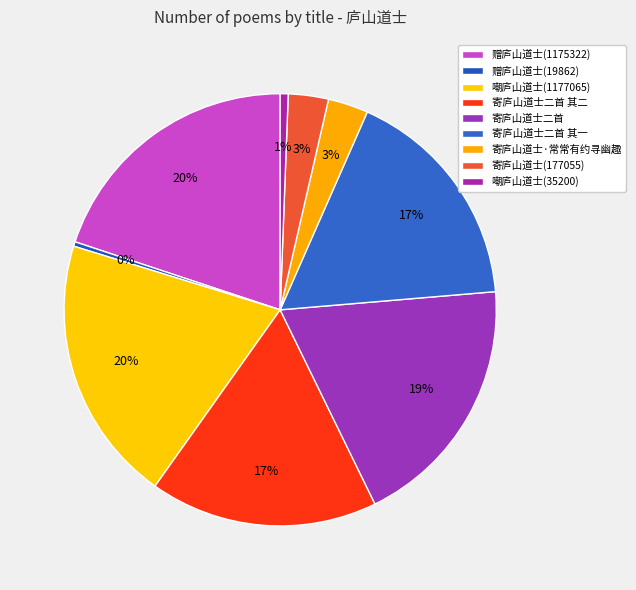

To the nearest percent, what is the average slice percentage?

11%